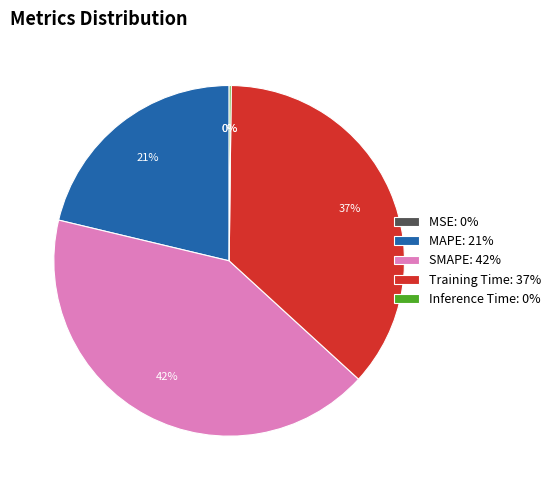

What percentage is the MAPE slice, to the nearest percent?

21%